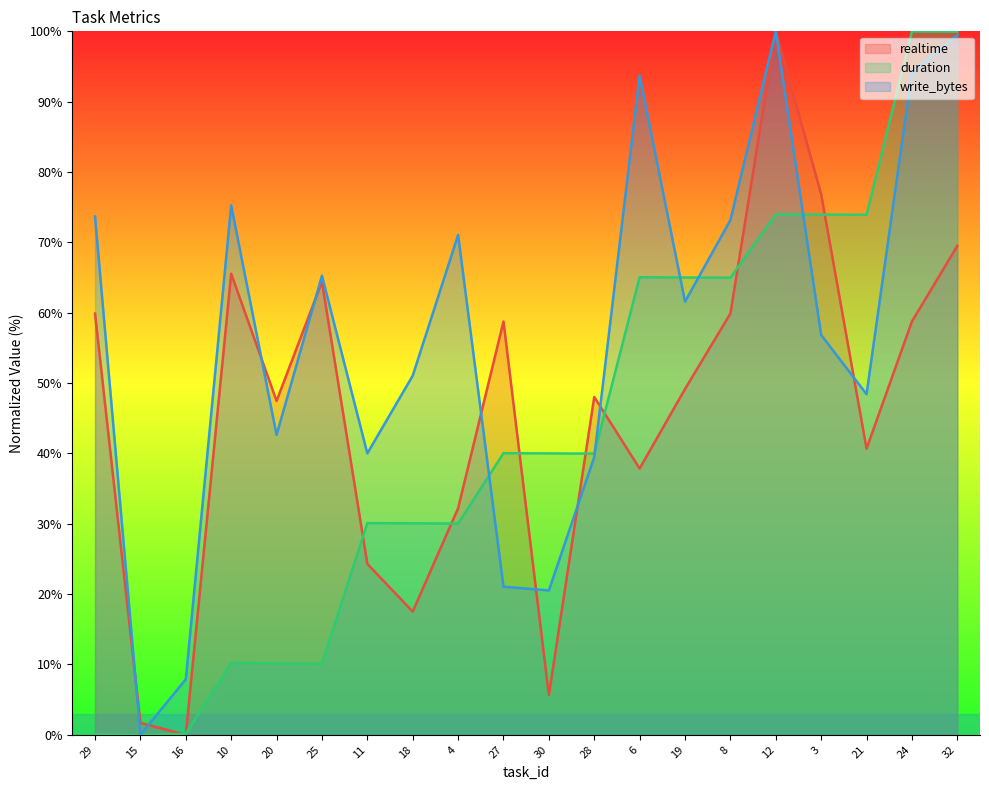

Which series has the widest spread of values?

realtime